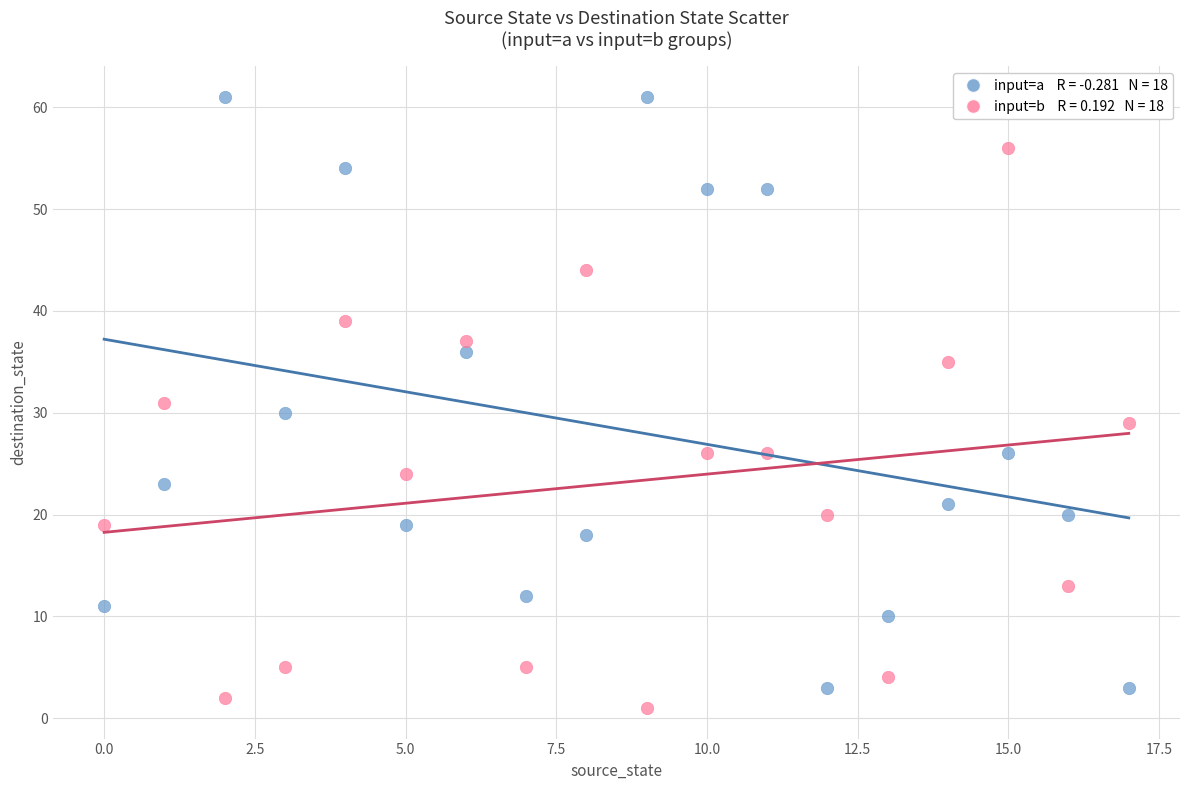

How many points are shown in the scatter plot?

36